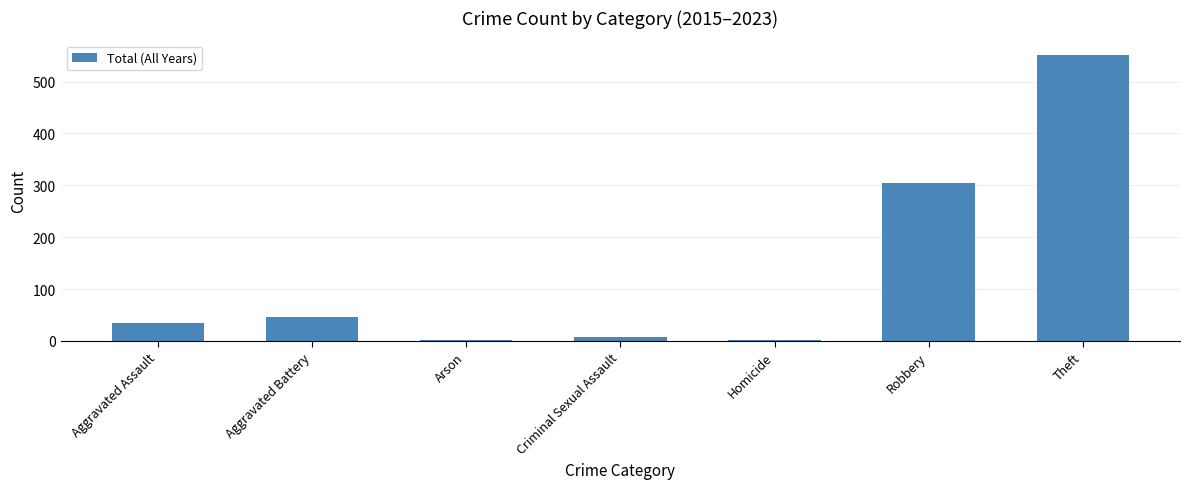

What is the difference between the values at Robbery and Aggravated Battery?

257